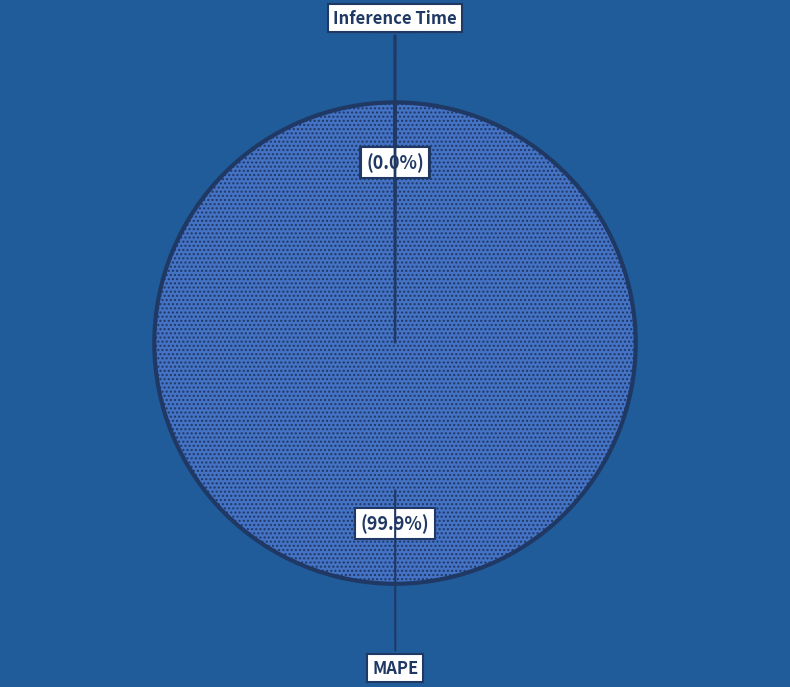

Which slice is the largest?

MAPE